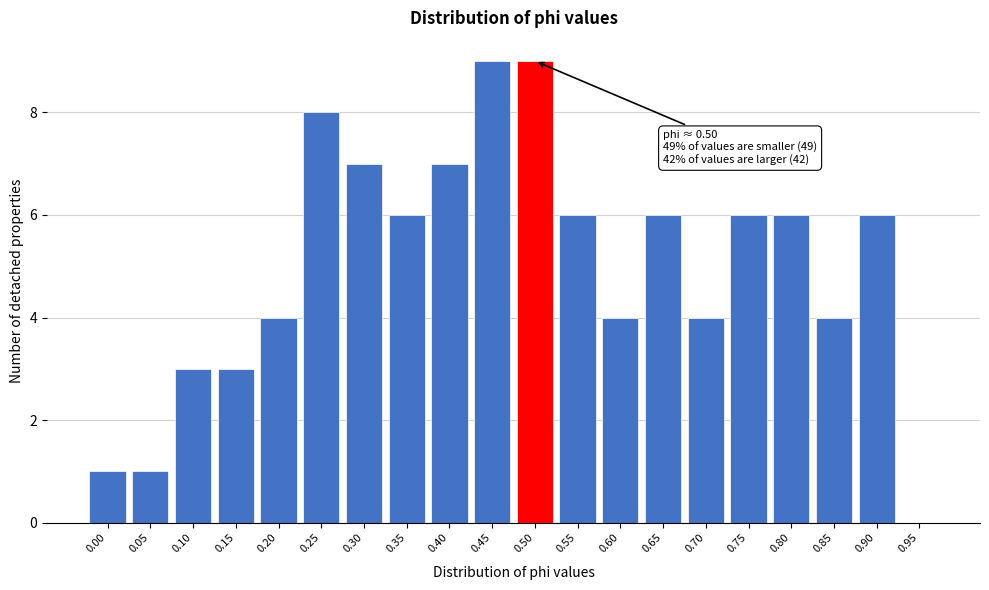

Reading left to right, transcribe all the data shown in this chart.

0.00=1	0.05=1	0.10=3	0.15=3	0.20=4	0.25=8	0.30=7	0.35=6	0.40=7	0.45=9	0.50=9	0.55=6	0.60=4	0.65=6	0.70=4	0.75=6	0.80=6	0.85=4	0.90=6	0.95=0